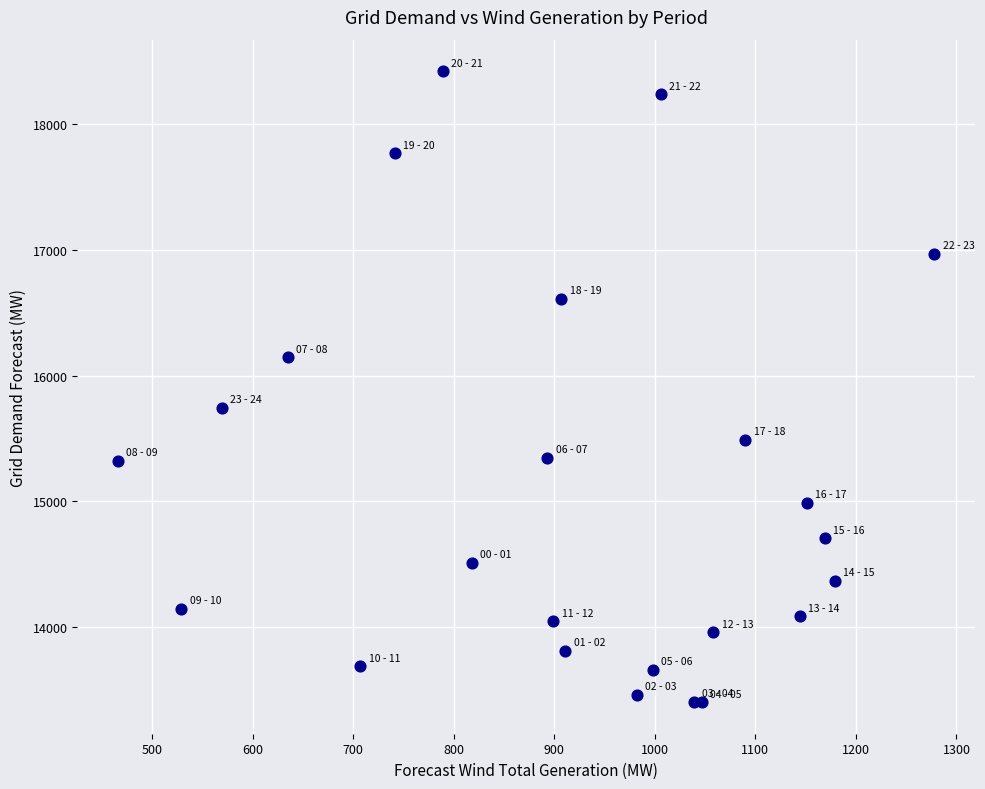

What Y value in the scatter plot is closest to 15912?

15746